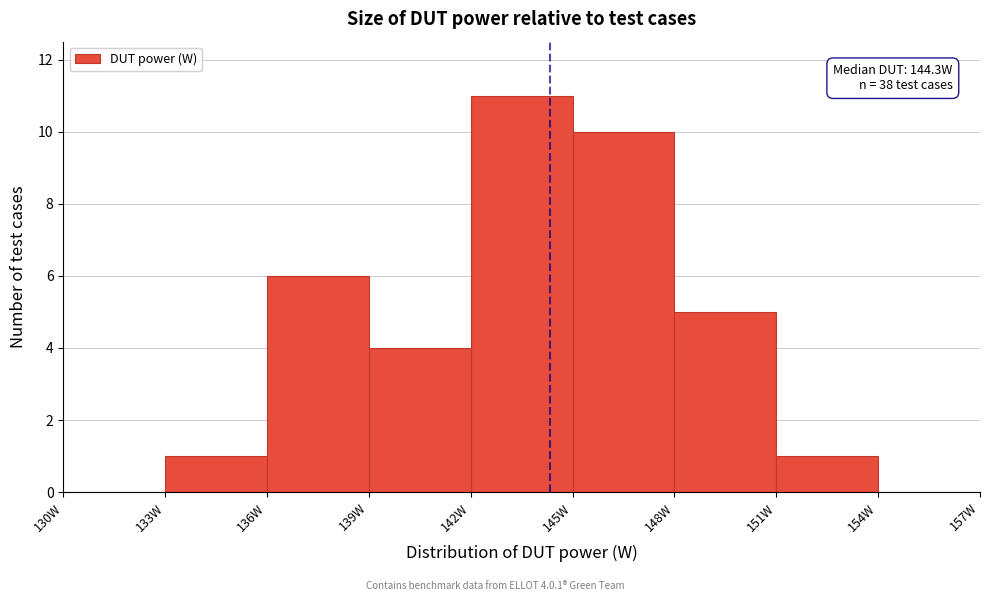

Over which range of the x-axis is the bar tallest?

142 to 145